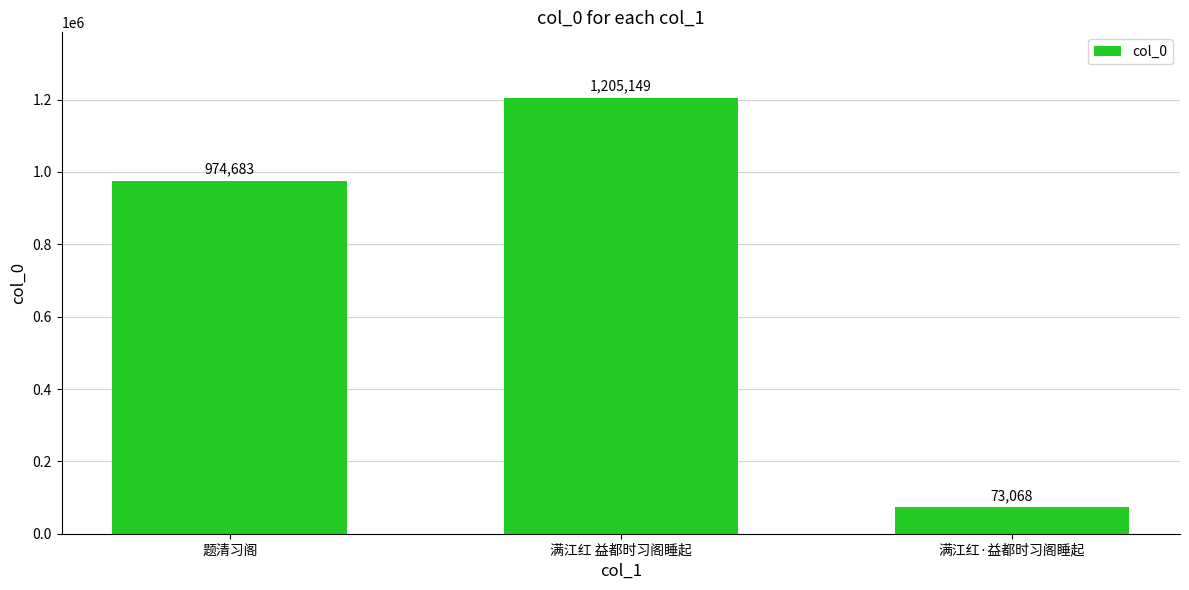

Rank the categories by value from lowest to highest.

满江红·益都时习阁睡起, 题清习阁, 满江红 益都时习阁睡起